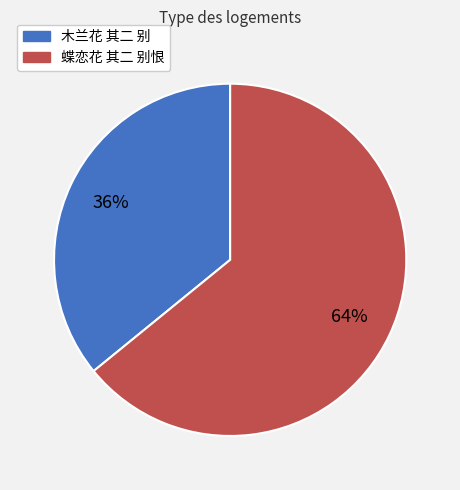

Which category has the biggest portion of the pie?

蝶恋花 其二 别恨